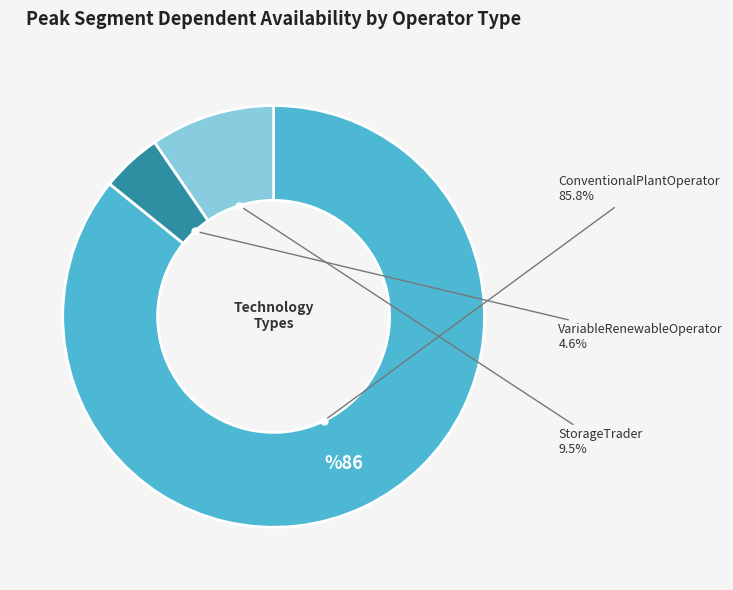

Is there a majority slice in this chart?

Yes